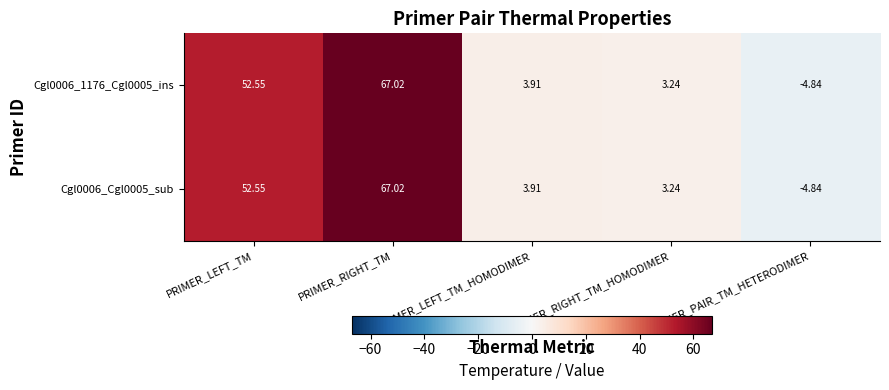

At which category is the sum across all series the highest?

PRIMER_RIGHT_TM